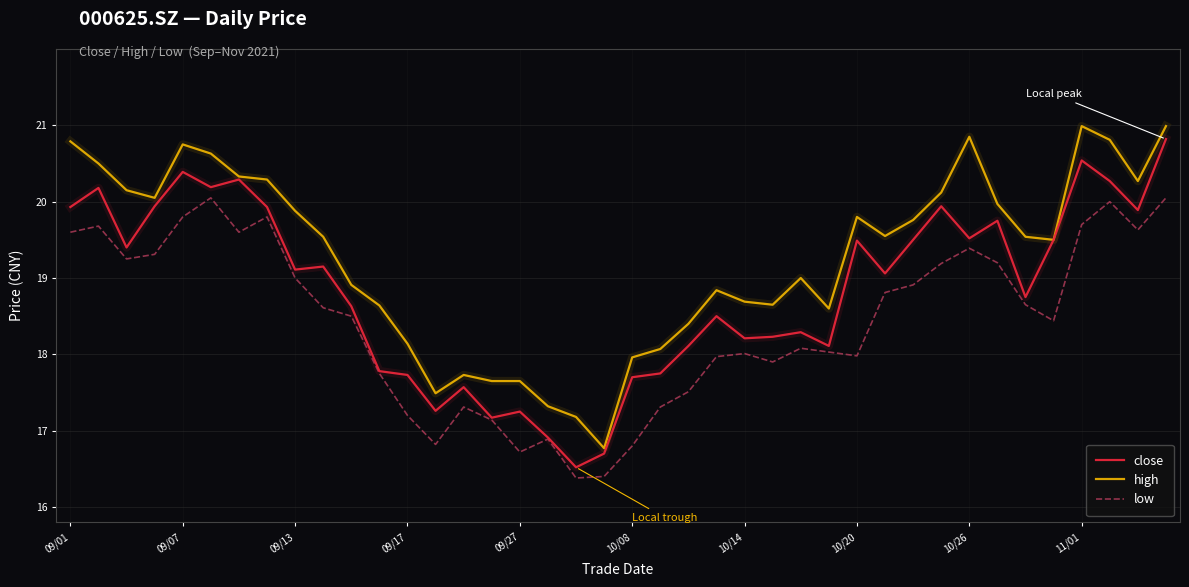

What is the minimum value for high?

16.8